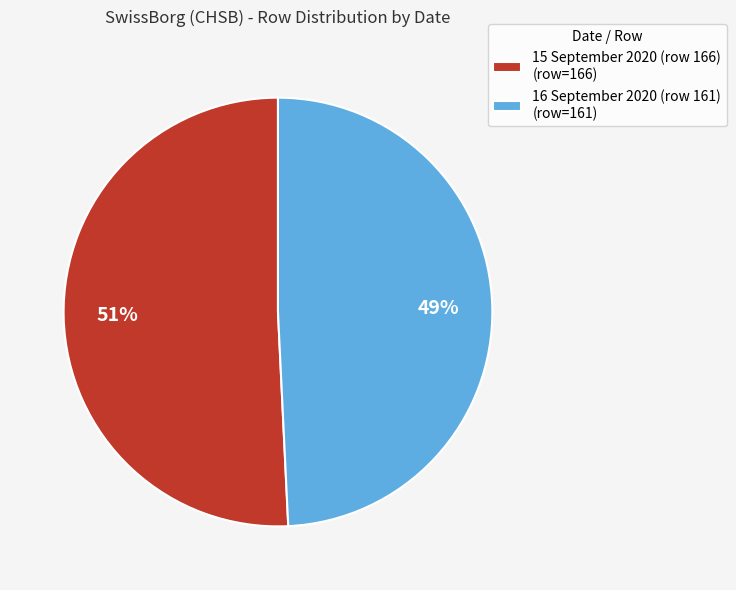

Rank the categories by value from highest to lowest.

15 September 2020 (row 166), 16 September 2020 (row 161)